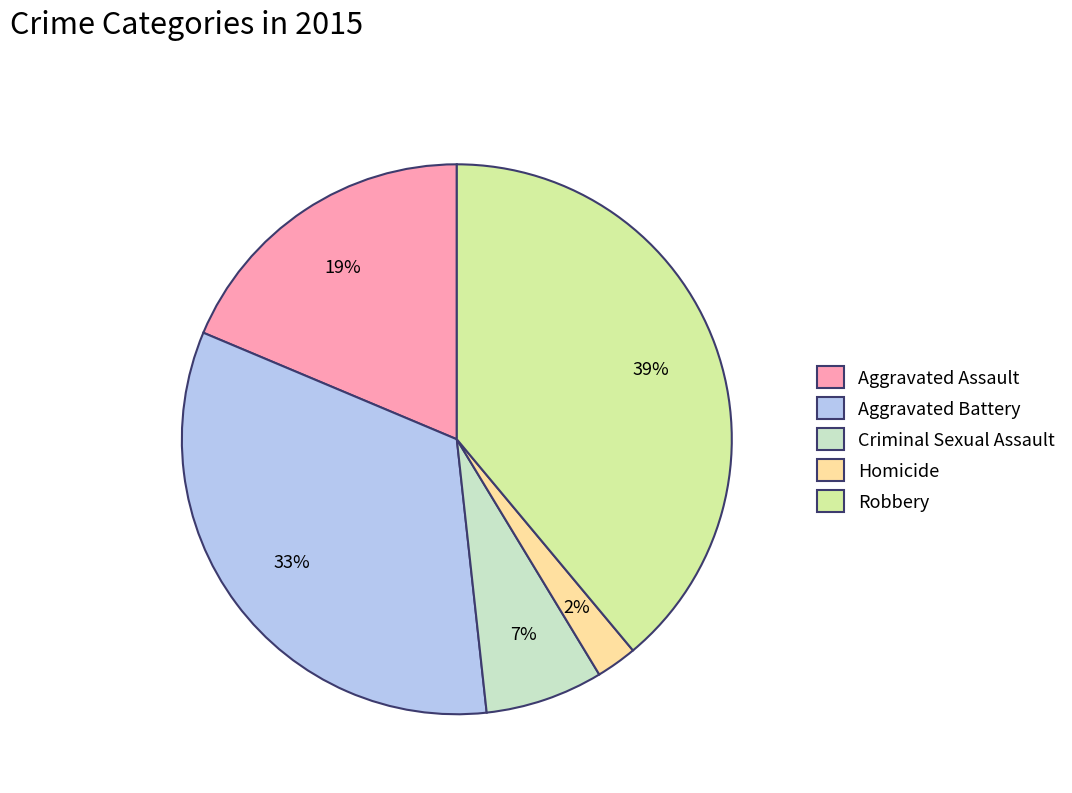

True or false: Aggravated Assault accounts for 19% of the total.

True